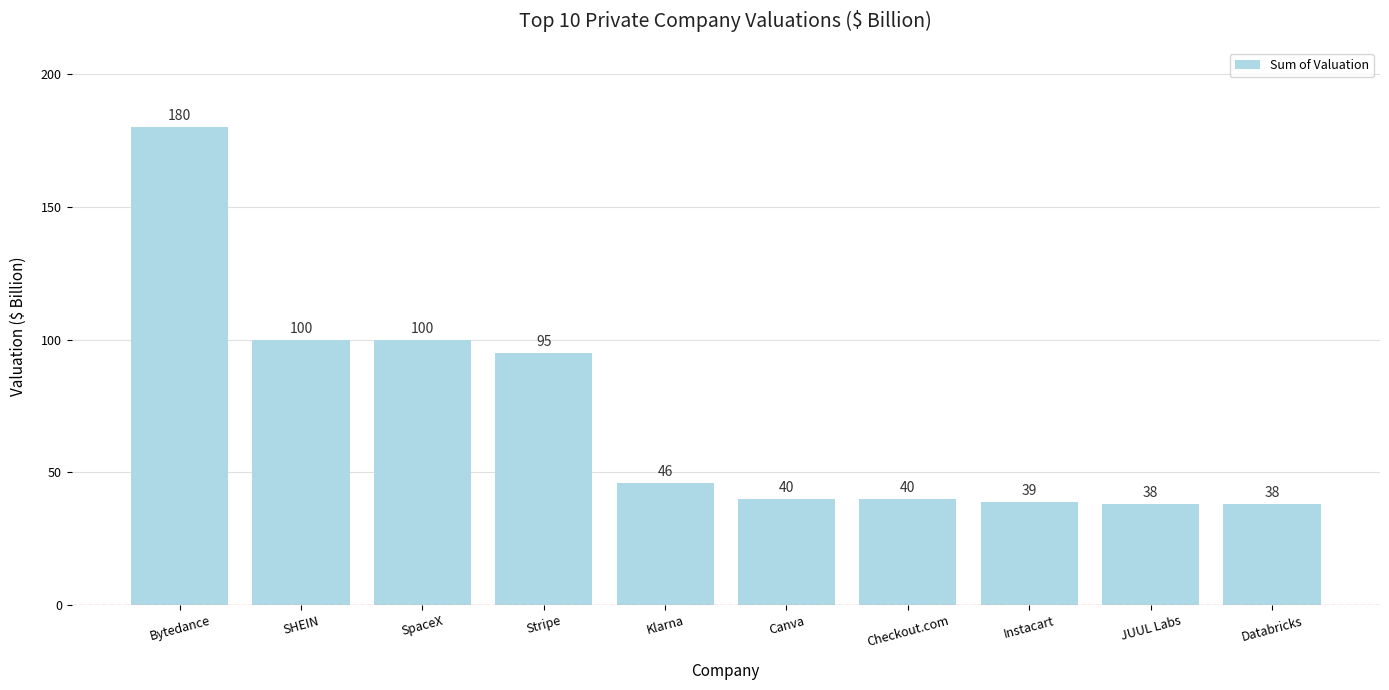

How many distinct data groups are displayed?

1